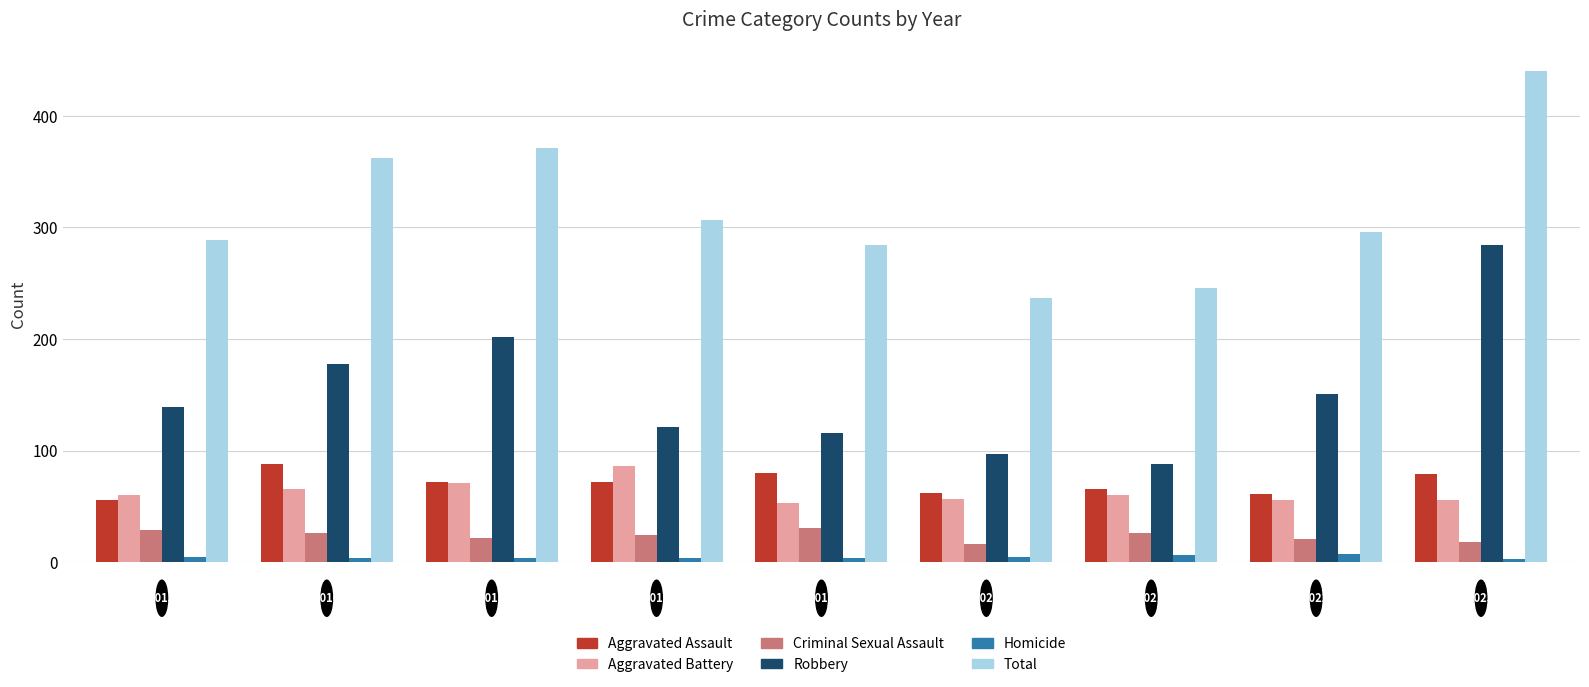

How many distinct data groups are displayed?

6